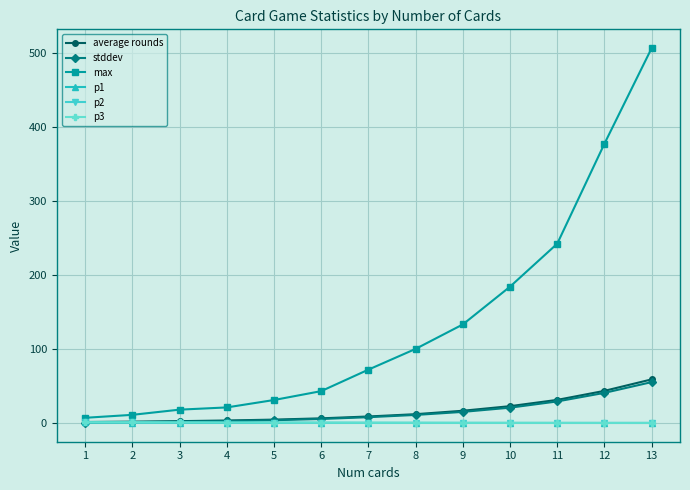

What is the sum of all max values?

1745.0